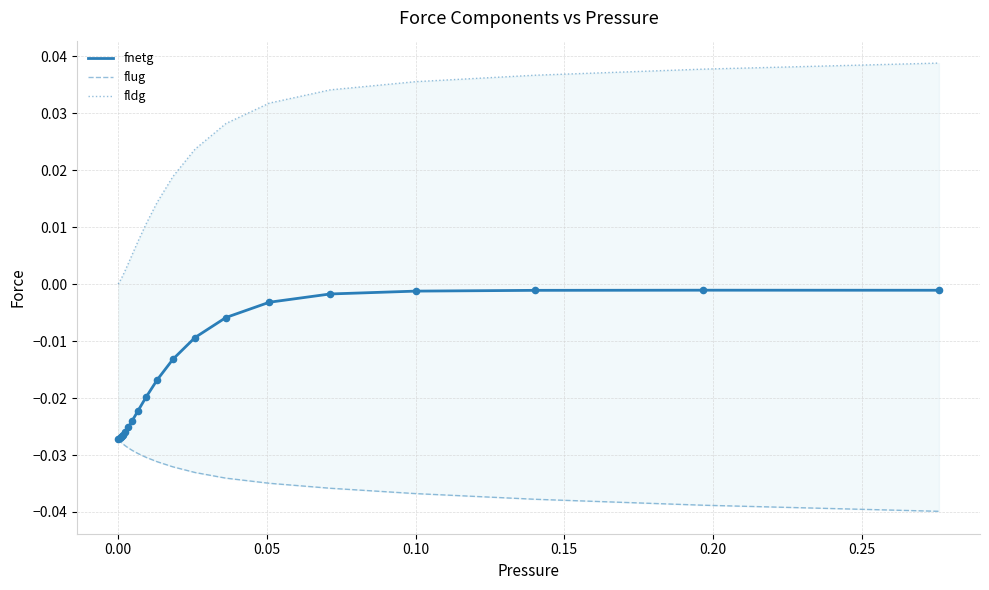

At how many categories does at least one series exceed 0?

19